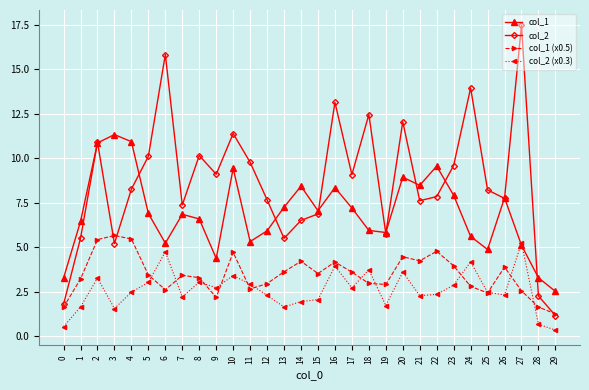

True or false: col_1 (x0.5) and col_1 cross at least once.

False